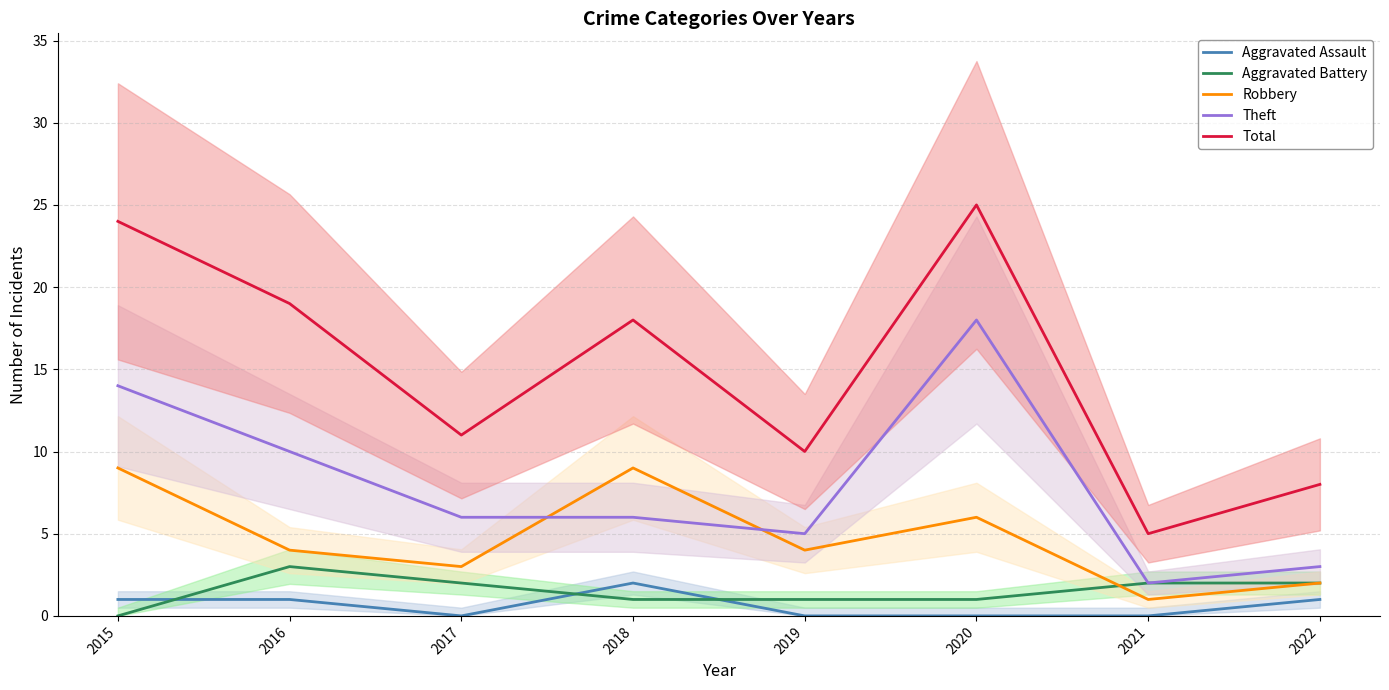

Which category has the highest value in the Total series?

2020